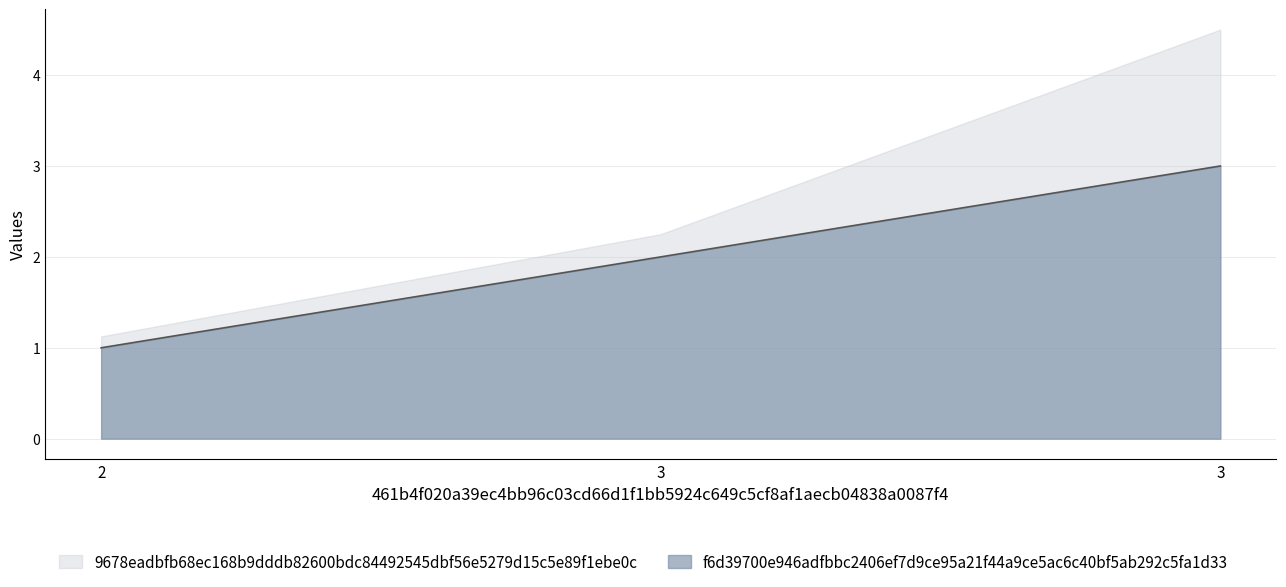

What are all the series names shown in the legend?

9678eadbfb68ec168b9dddb82600bdc84492545dbf56e5279d15c5e89f1ebe0c, f6d39700e946adfbbc2406ef7d9ce95a21f44a9ce5ac6c40bf5ab292c5fa1d33